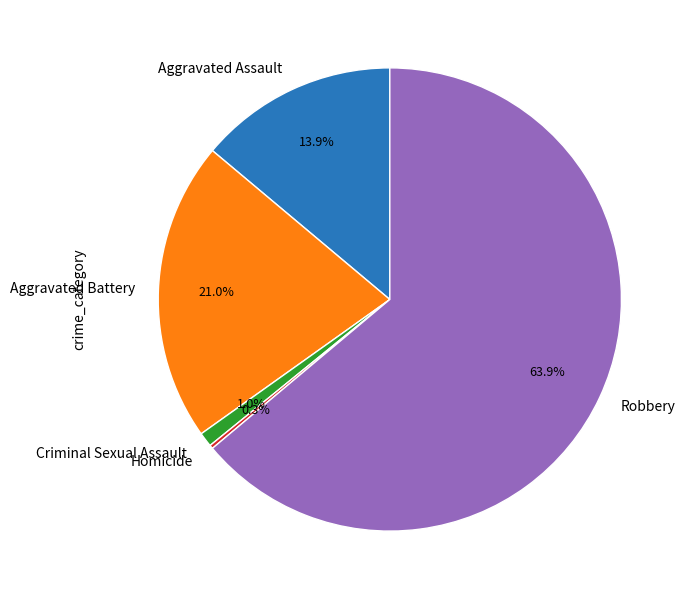

To the nearest percent, what portion does Criminal Sexual Assault represent?

1%